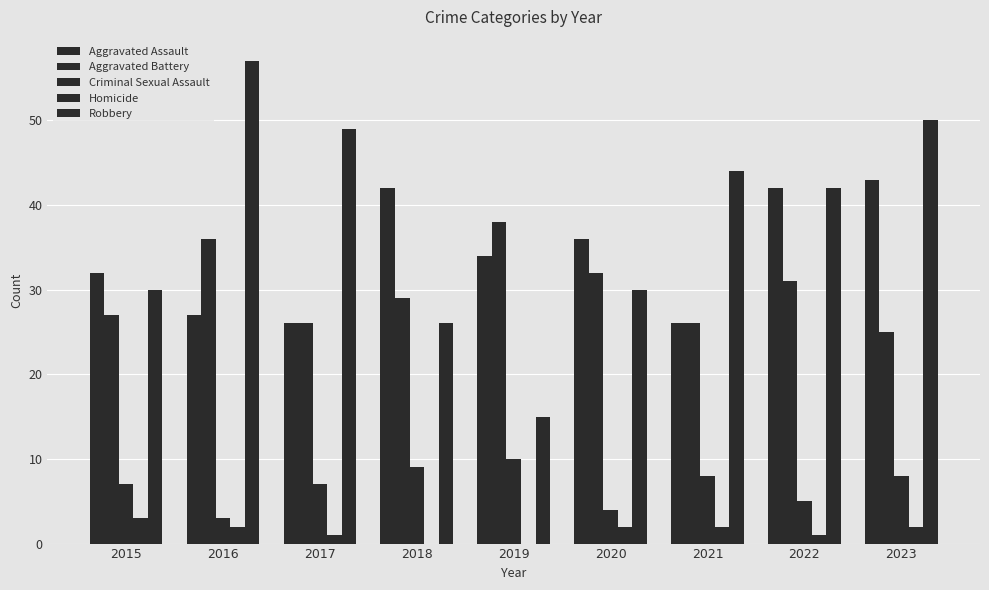

How many categories are shown in the chart?

9